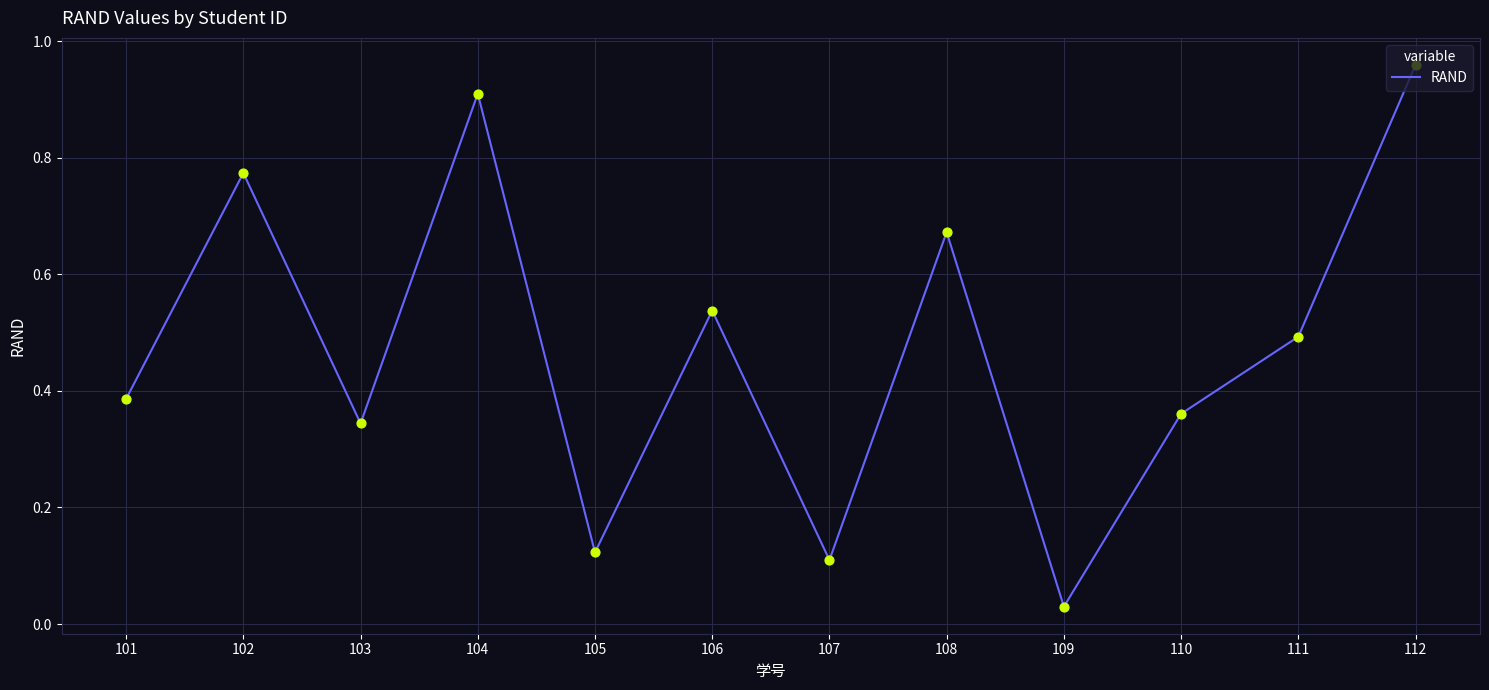

Which has a higher value, 111 or 102?

102